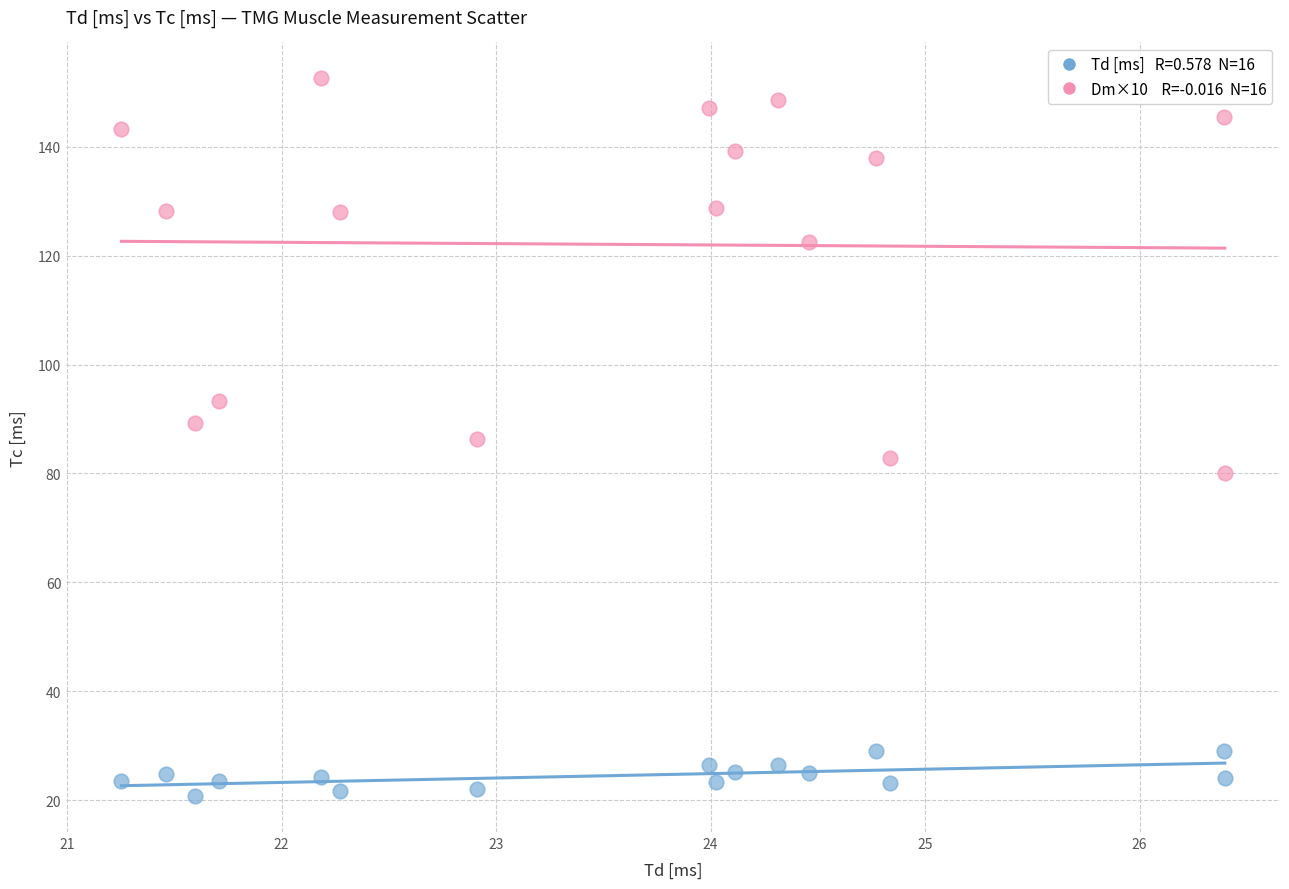

Across all data points, what is the range of X values (max minus min)?

5.1